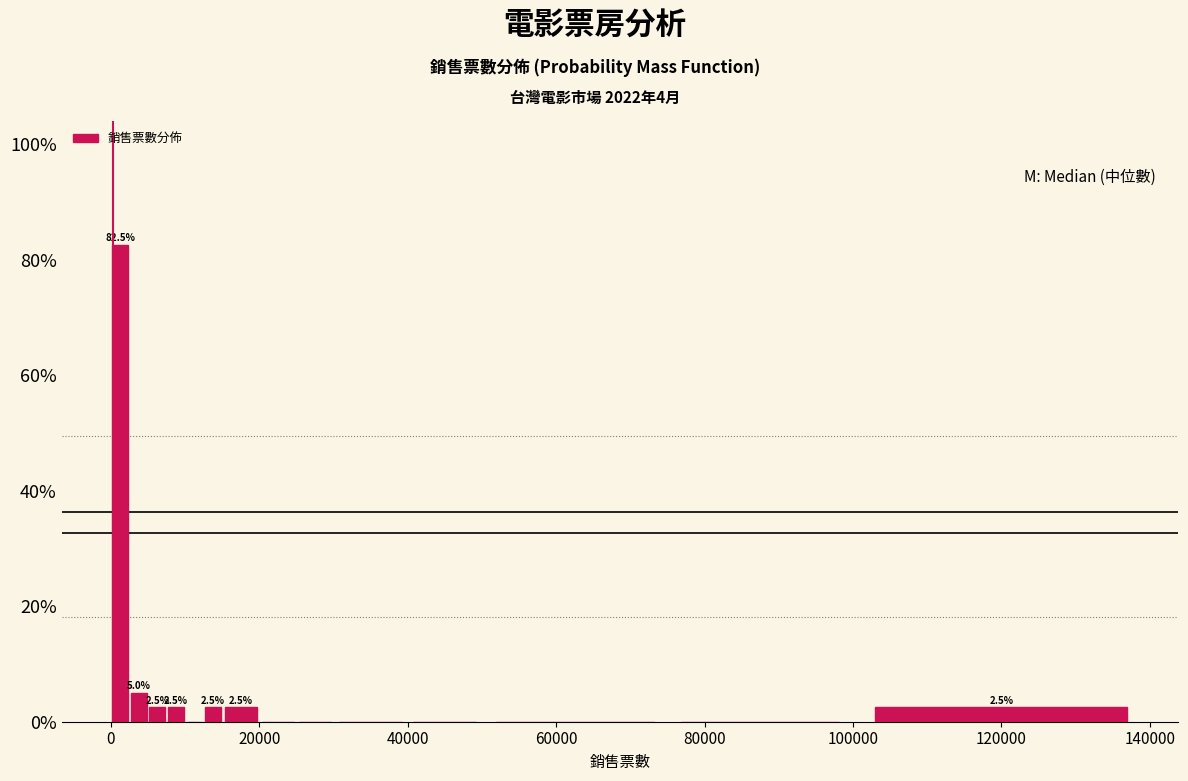

Around what value on the x-axis is the tallest bar? Give the approximate position of its centre, as read against the axis.

2000